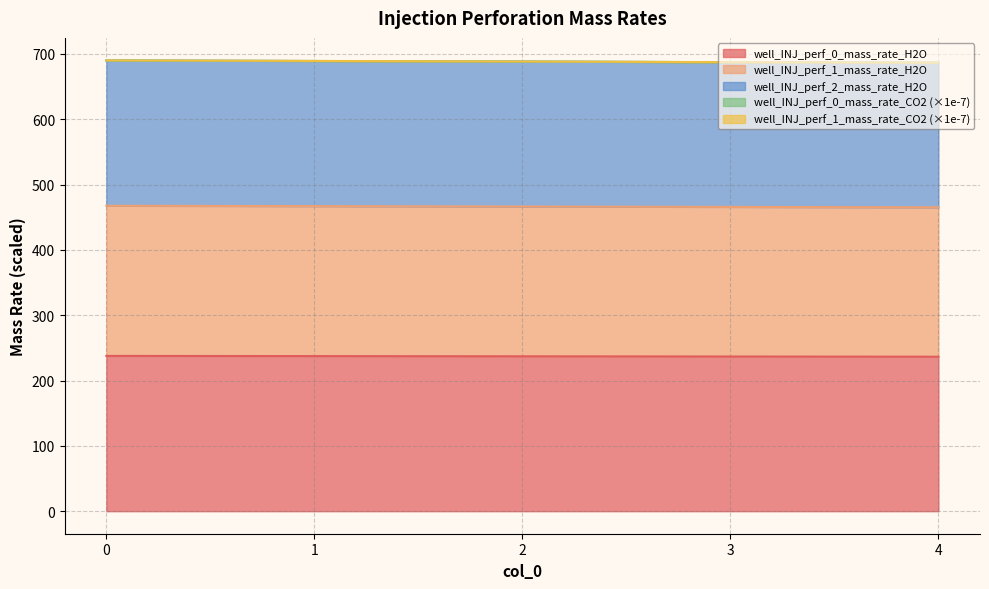

At which category does the chart reach its minimum across all series?

4